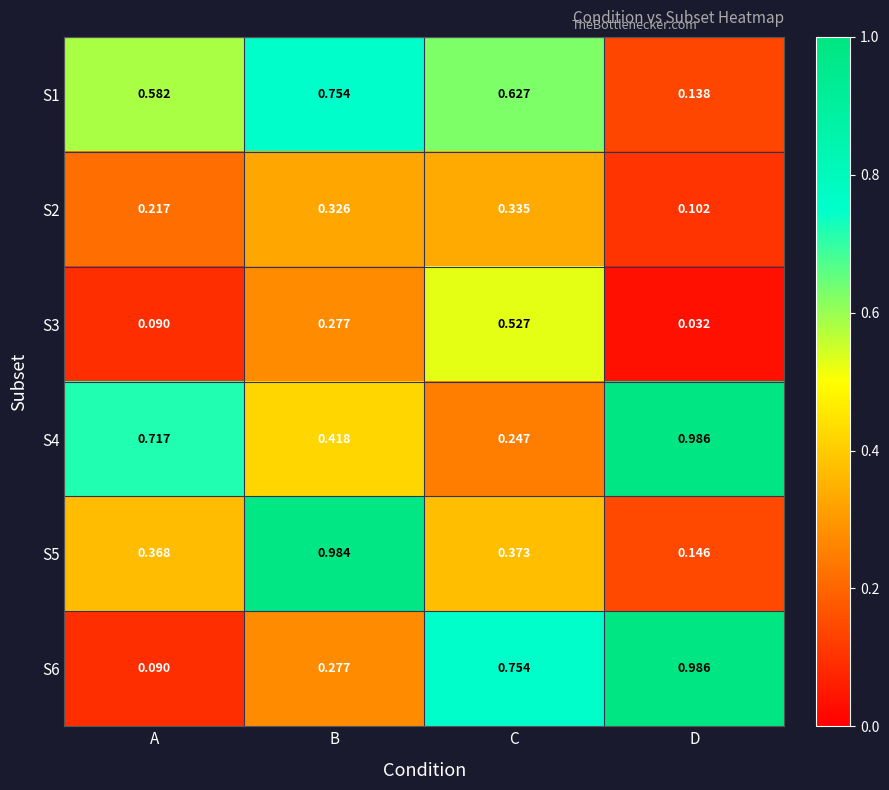

List the labels in order of S5 value, smallest first.

D, A, C, B